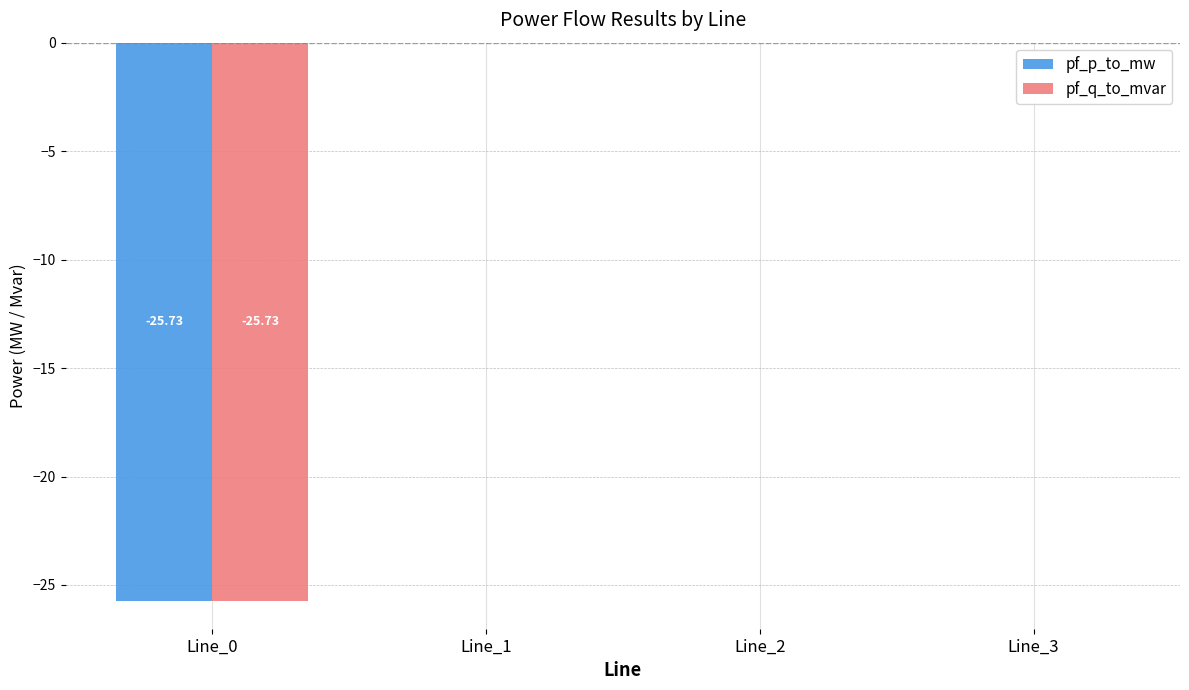

What is the sum of all pf_p_to_mw values?

-25.7